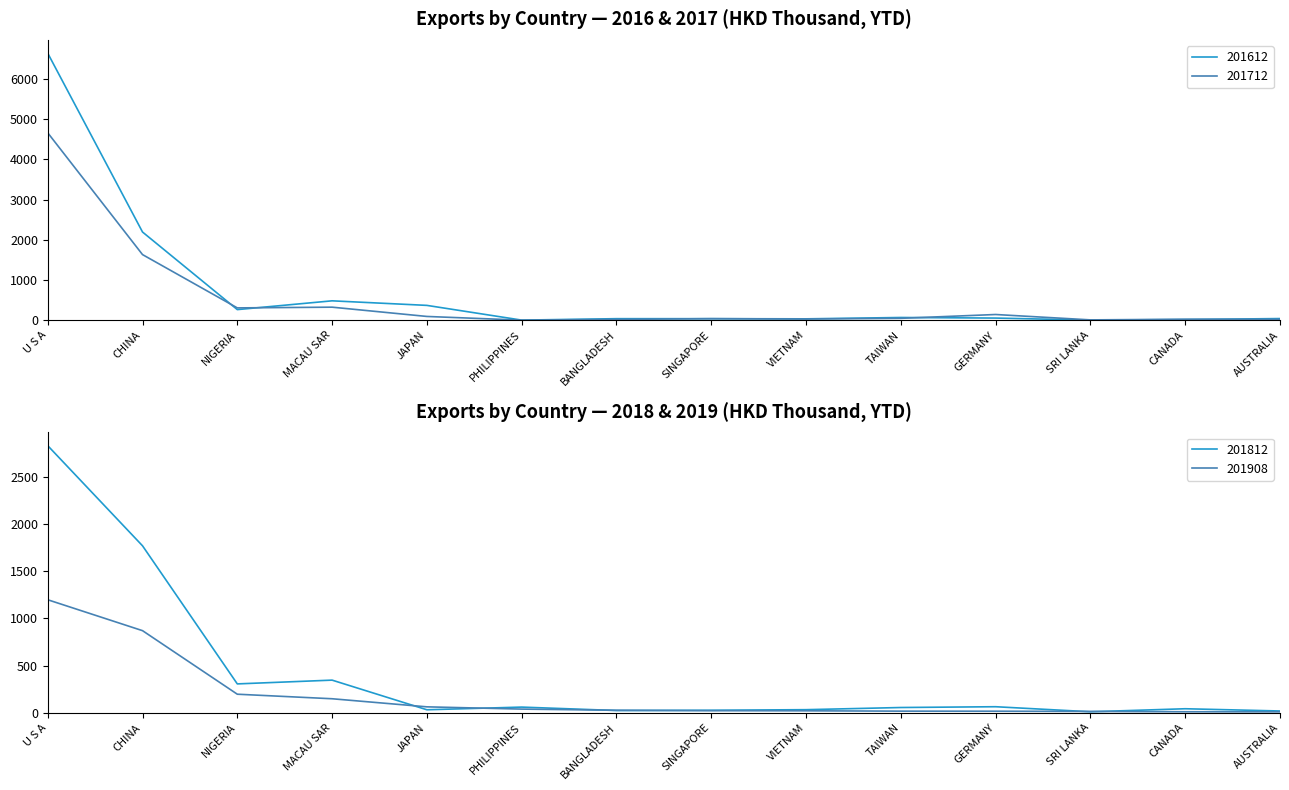

At which category does 201812 reach its first local valley?

NIGERIA